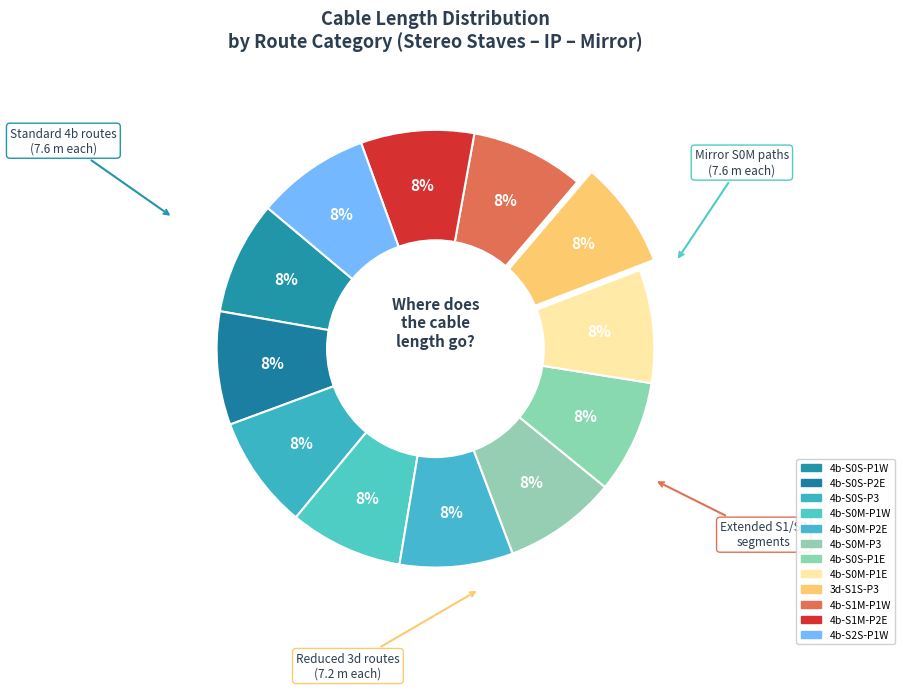

Does any single category account for the majority?

No